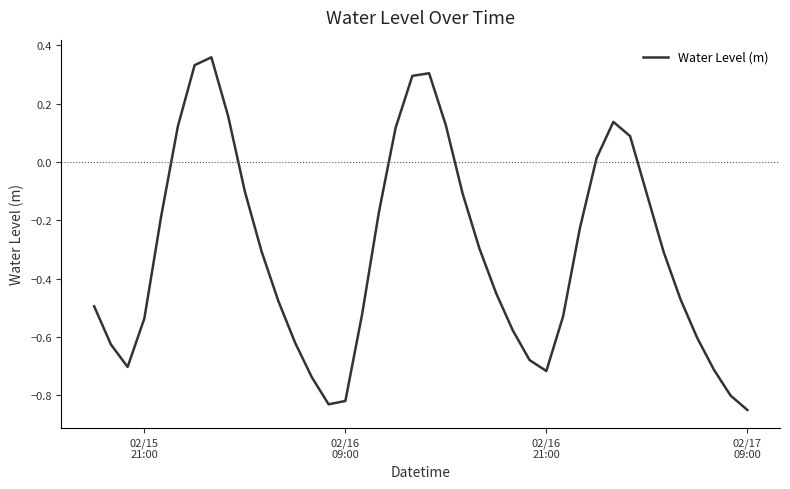

How many lines are shown in the chart?

1